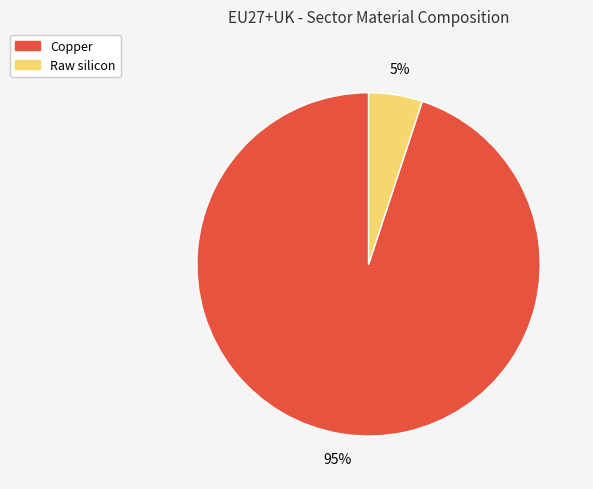

Rank the categories by value from highest to lowest.

Copper, Raw silicon